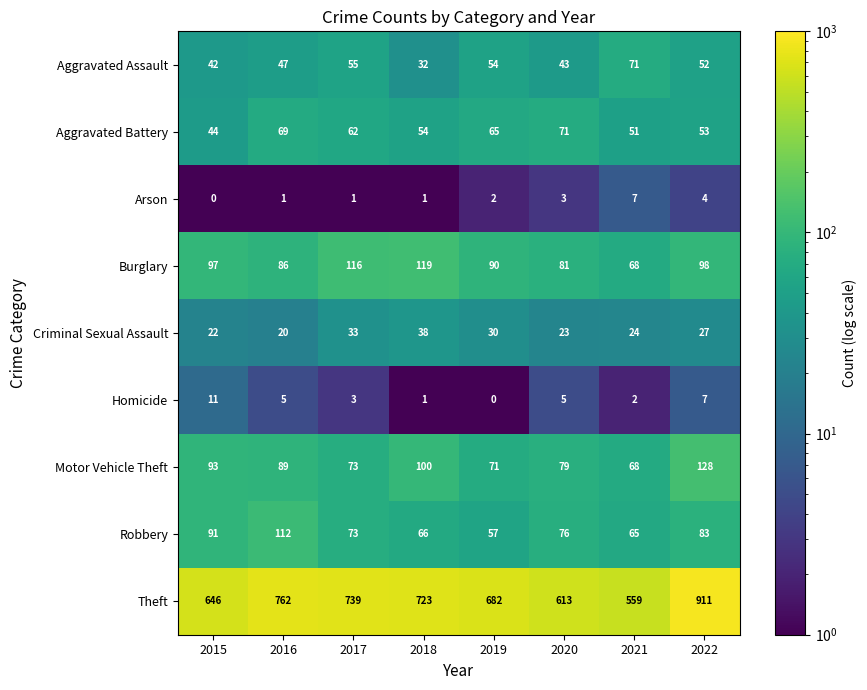

Which series has the widest spread of values?

Theft